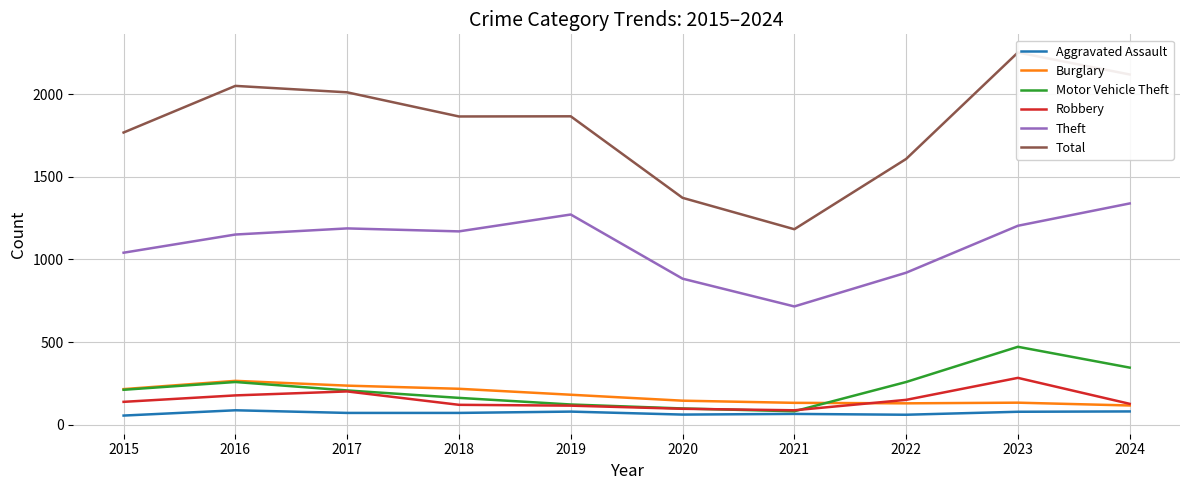

Is it true that Robbery equals 97 at 2020?

True